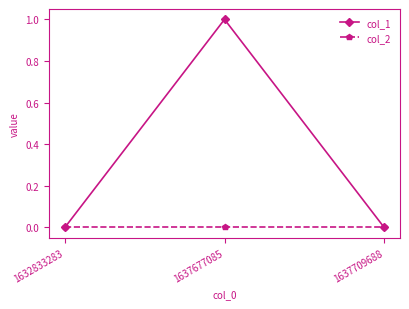

Which series has the widest spread of values?

col_1